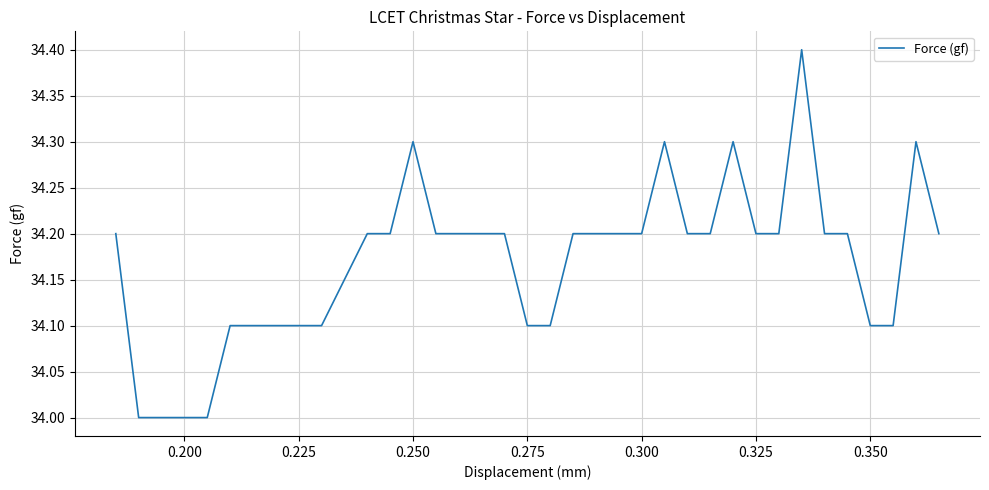

What is the minimum value shown in the chart?

34.0